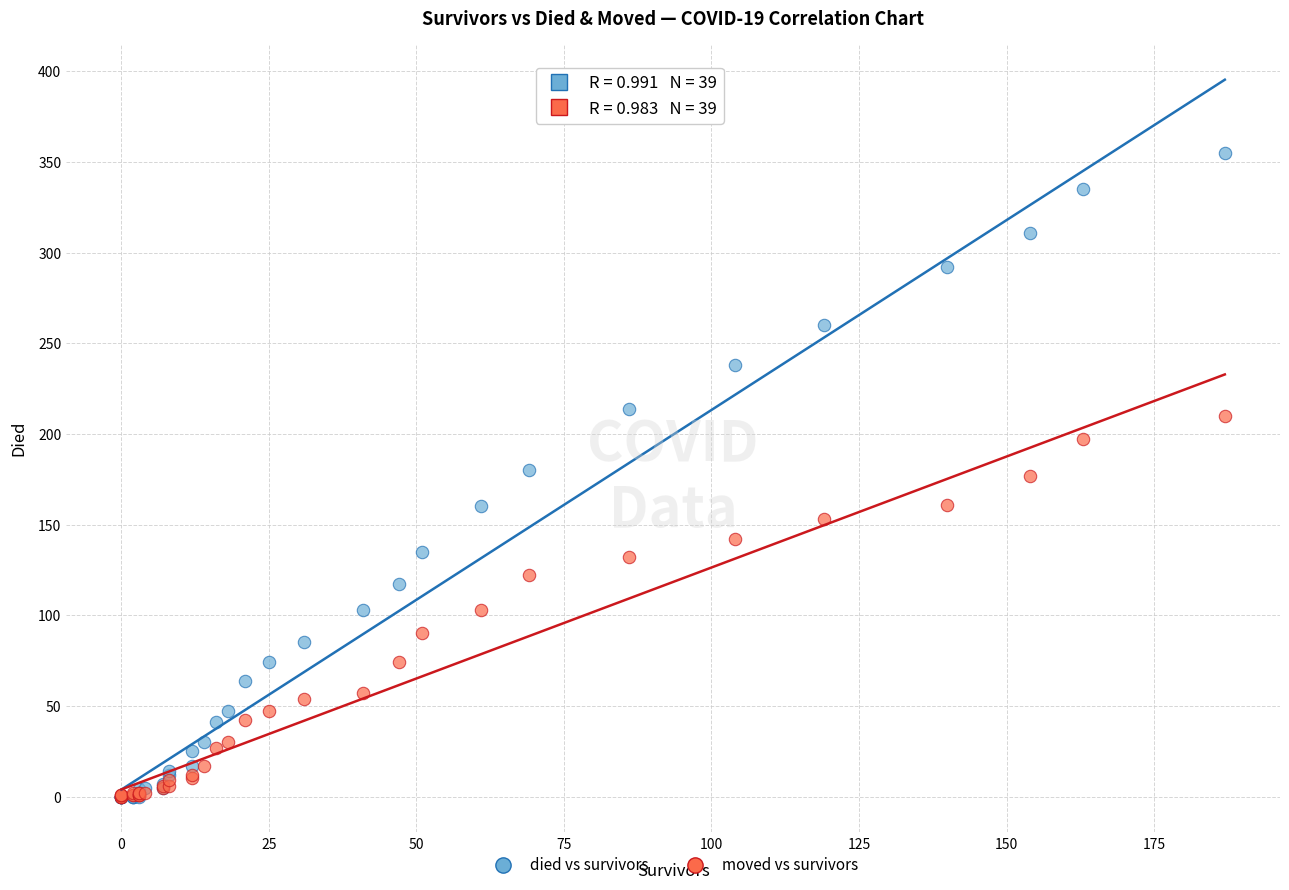

What are all the series names shown in the legend?

died vs survivors, moved vs survivors